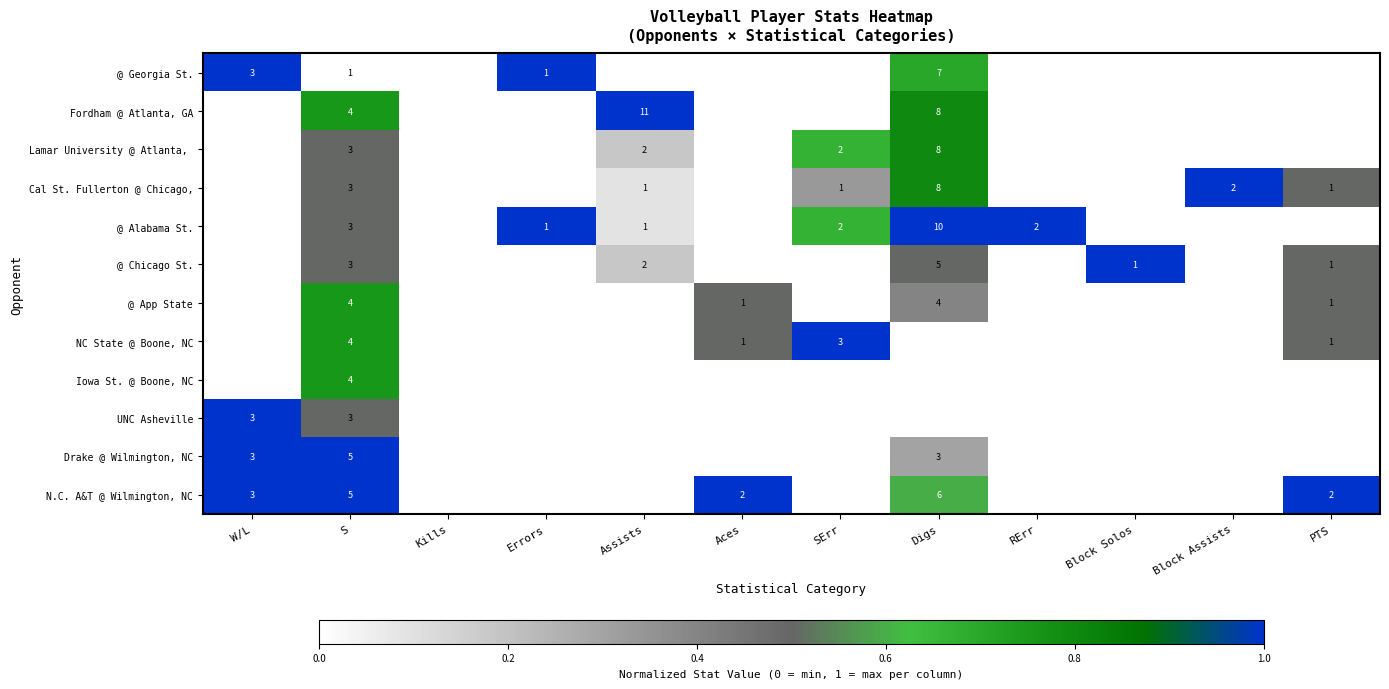

What is the difference between the highest and lowest values at Aces?

1.0